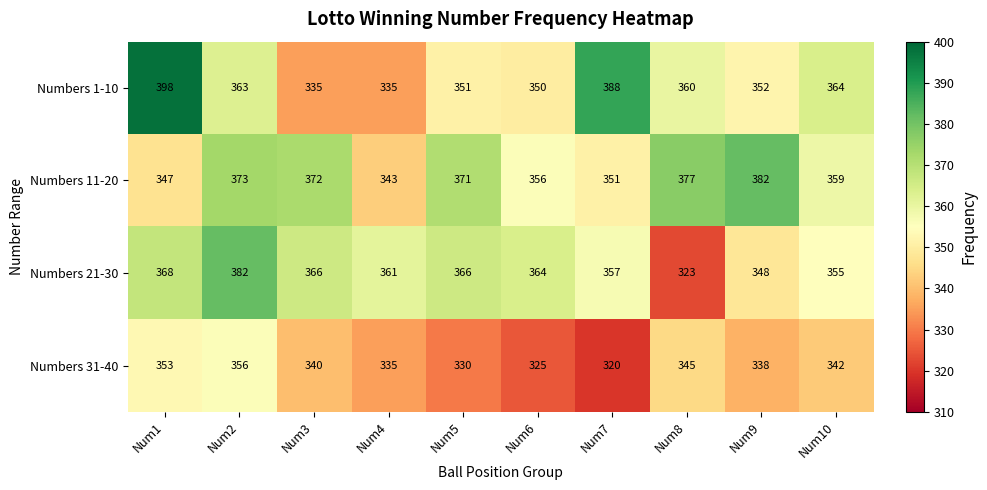

Which category has the lowest value across all series?

Num7